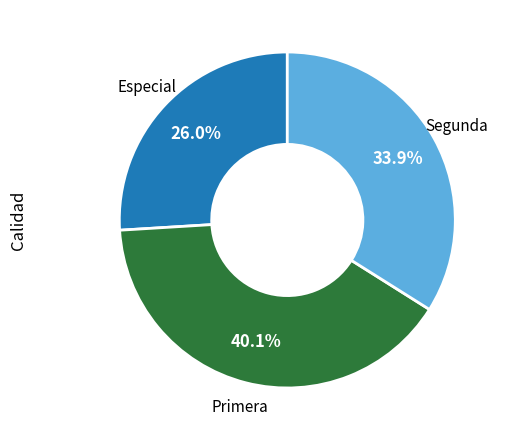

Which category has the smallest portion of the pie?

Especial